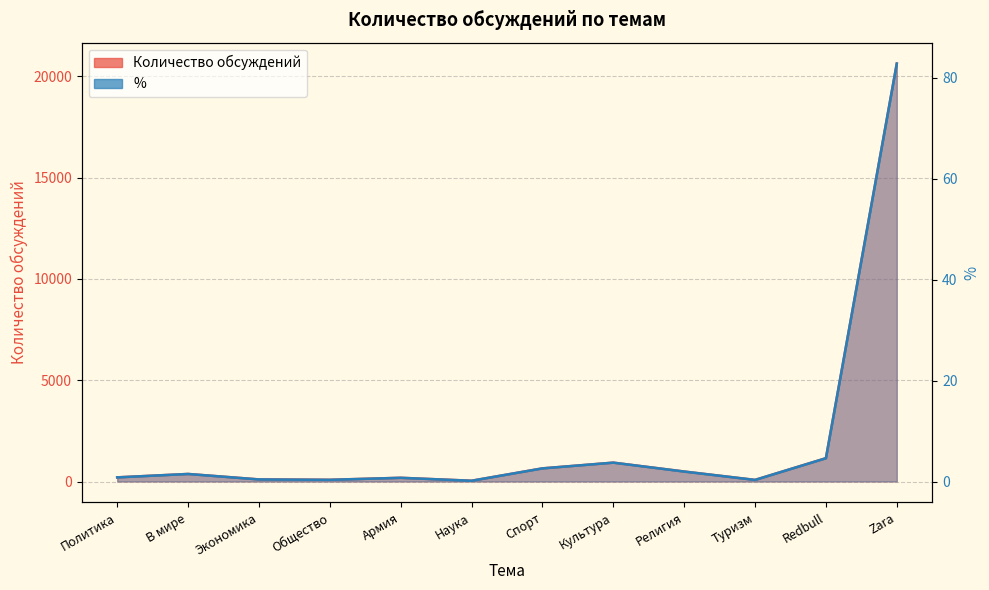

The value of % at Zara is 82.8. True or false?

True